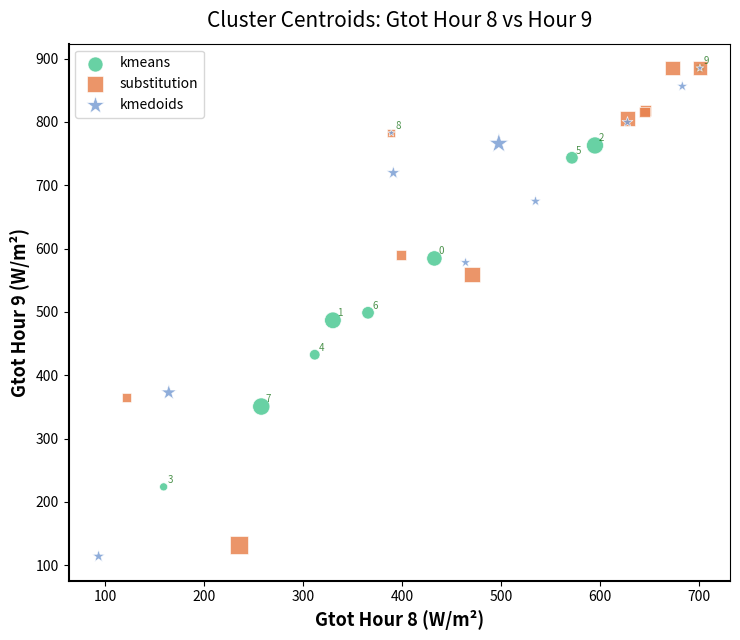

What are all the series names shown in the legend?

kmeans, substitution, kmedoids